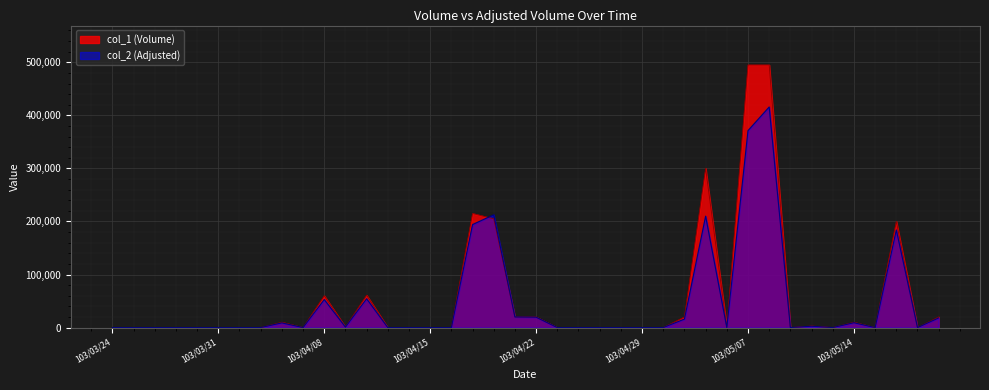

How many lines are shown in the chart?

2